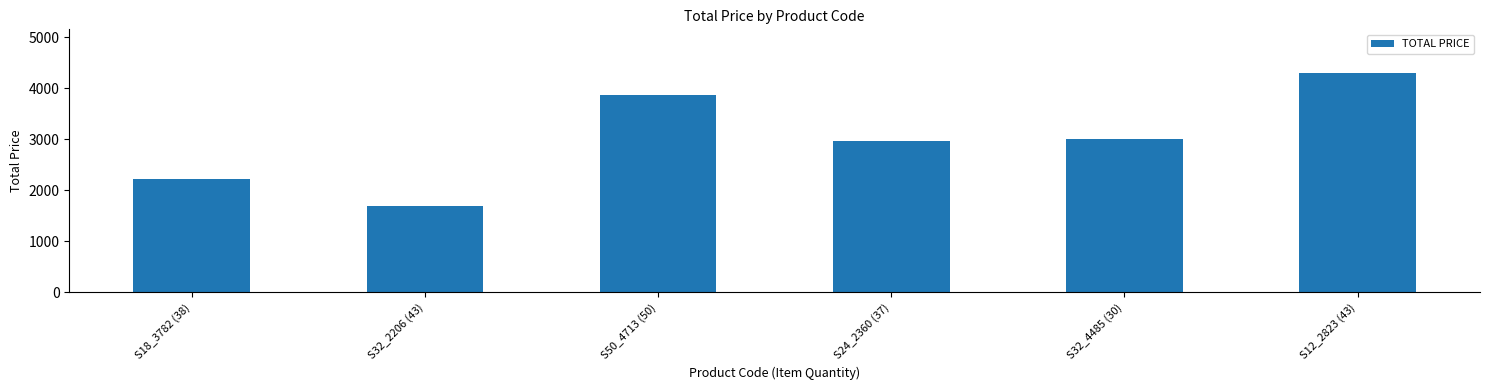

What is the change in value from S50_4713 (50) to S32_4485 (30)?

-864.5